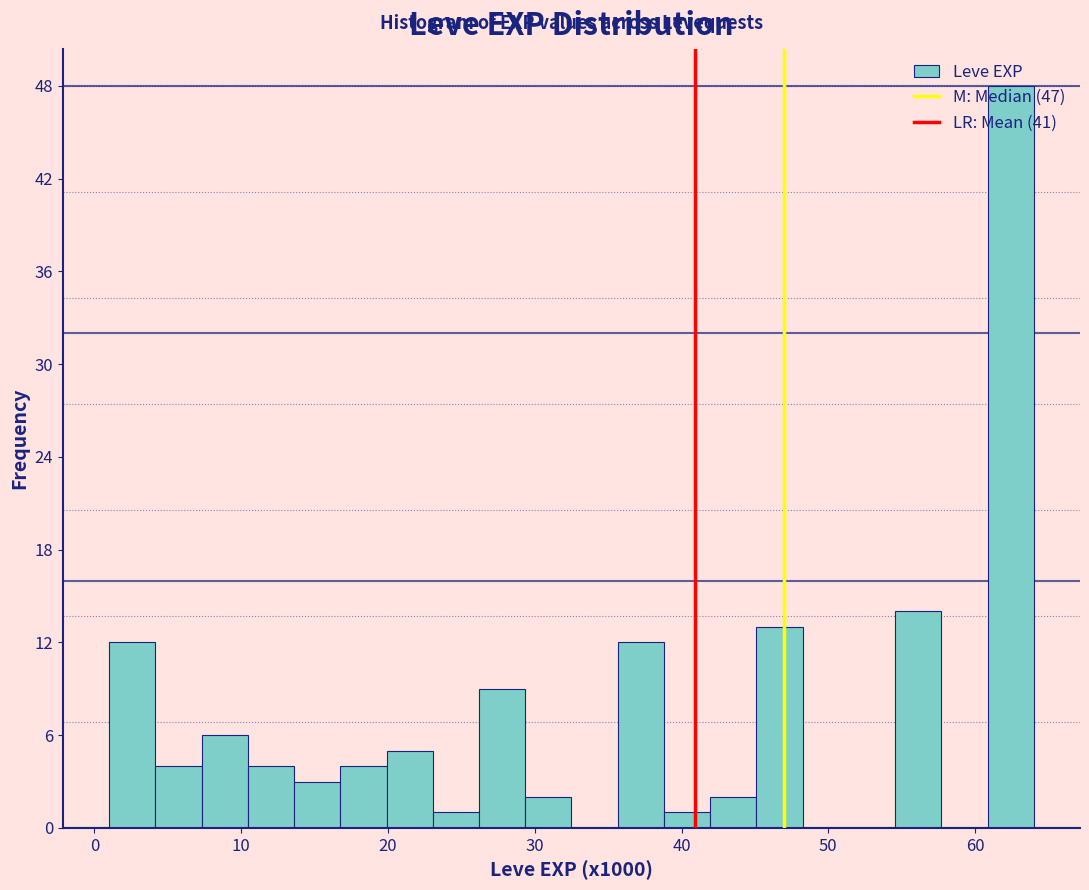

Read against the x-axis, roughly where is the centre of the tallest bar?

62